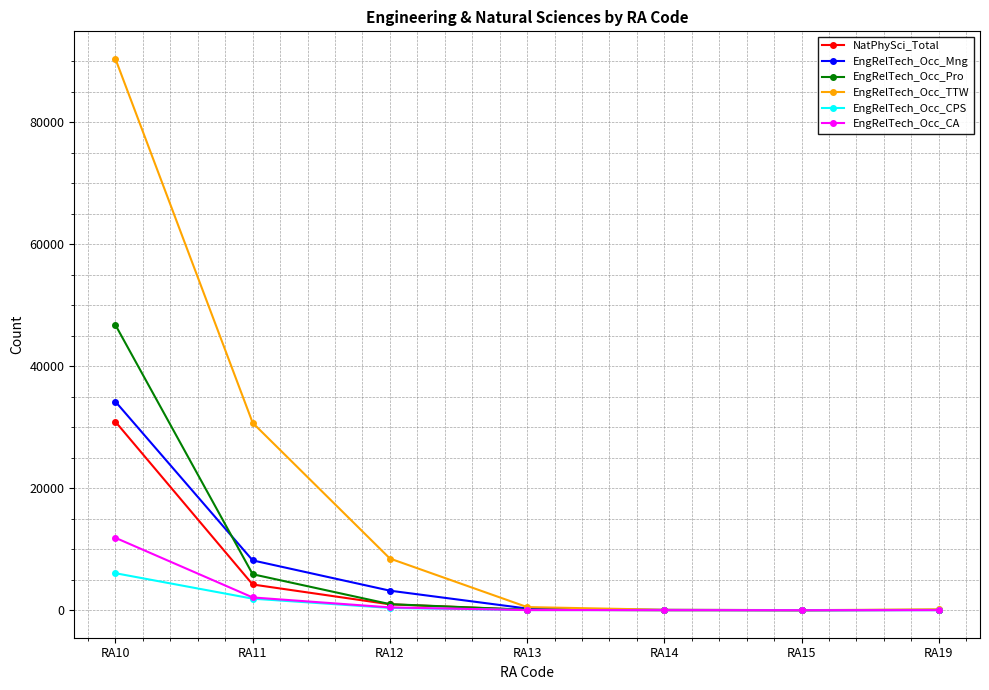

What is the spread (max minus min) of values at RA13?

492